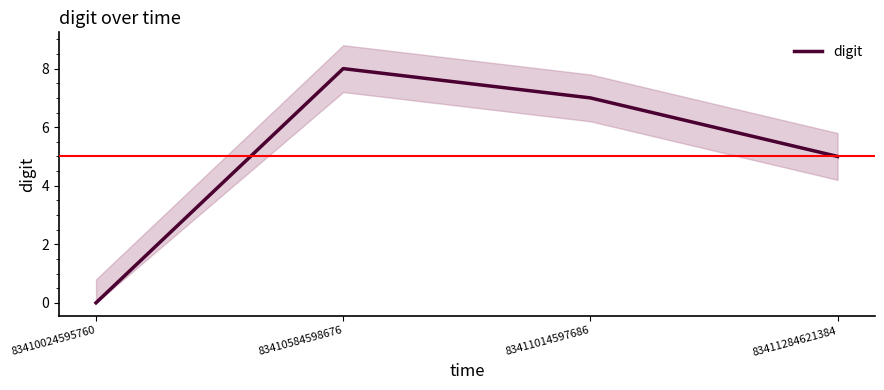

What is the sum of all values?

20